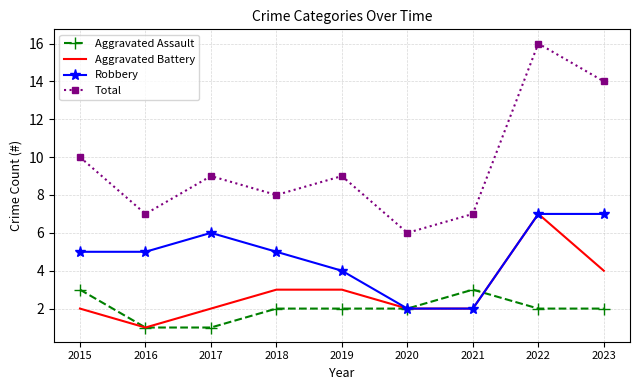

Which series has the largest range (max minus min)?

Total